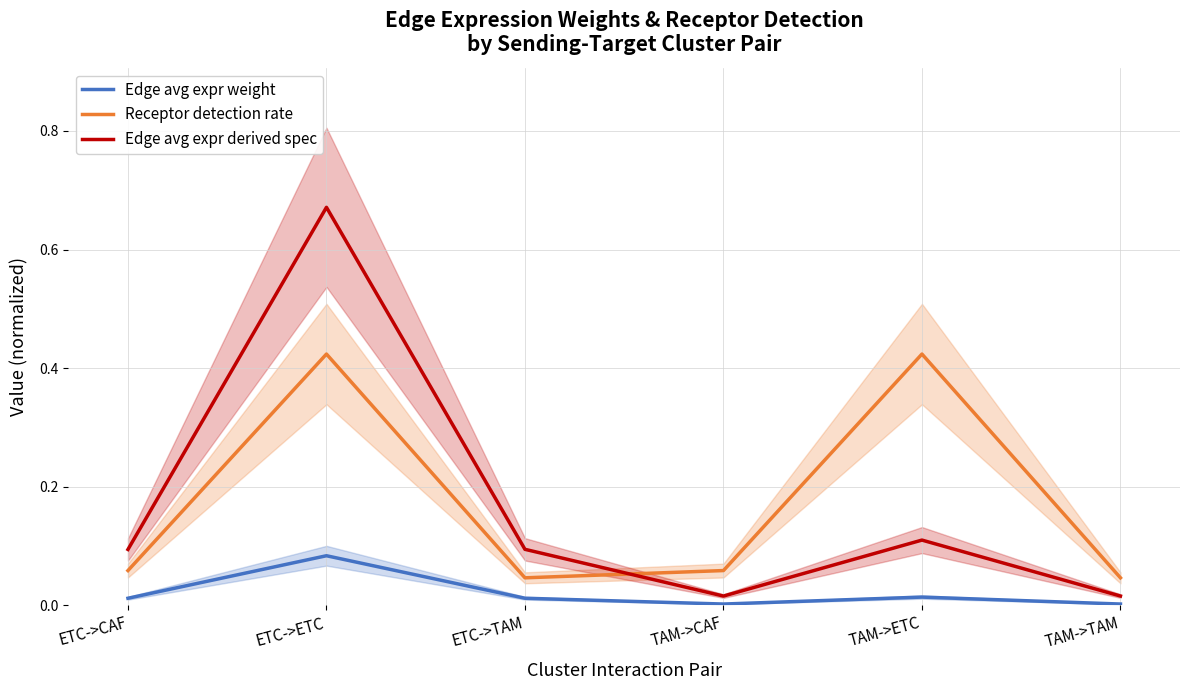

True or false: Edge avg expr derived spec and Edge avg expr weight cross at least once.

False